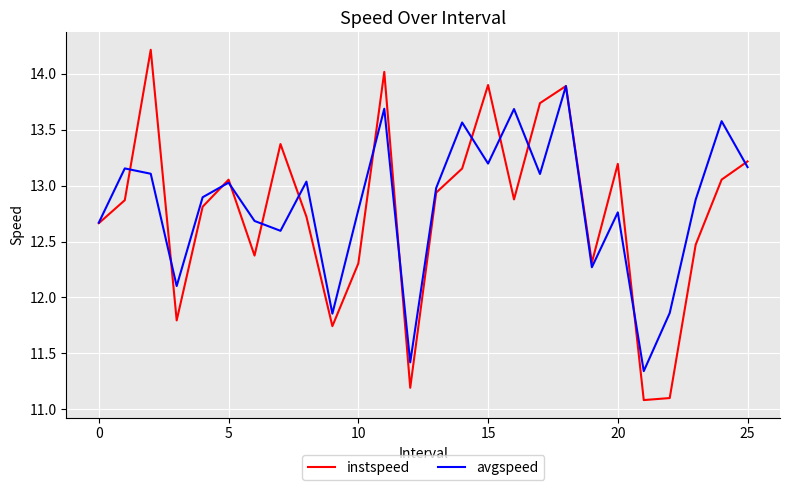

What is the maximum value shown in the chart?

14.2